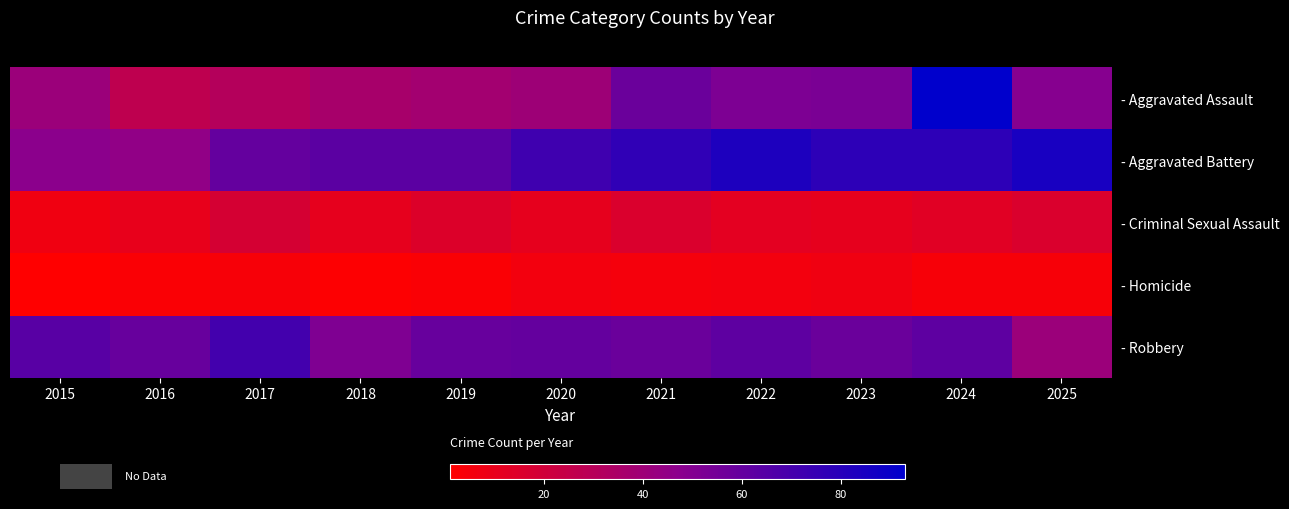

Which series has the largest total across all categories?

- Aggravated Battery